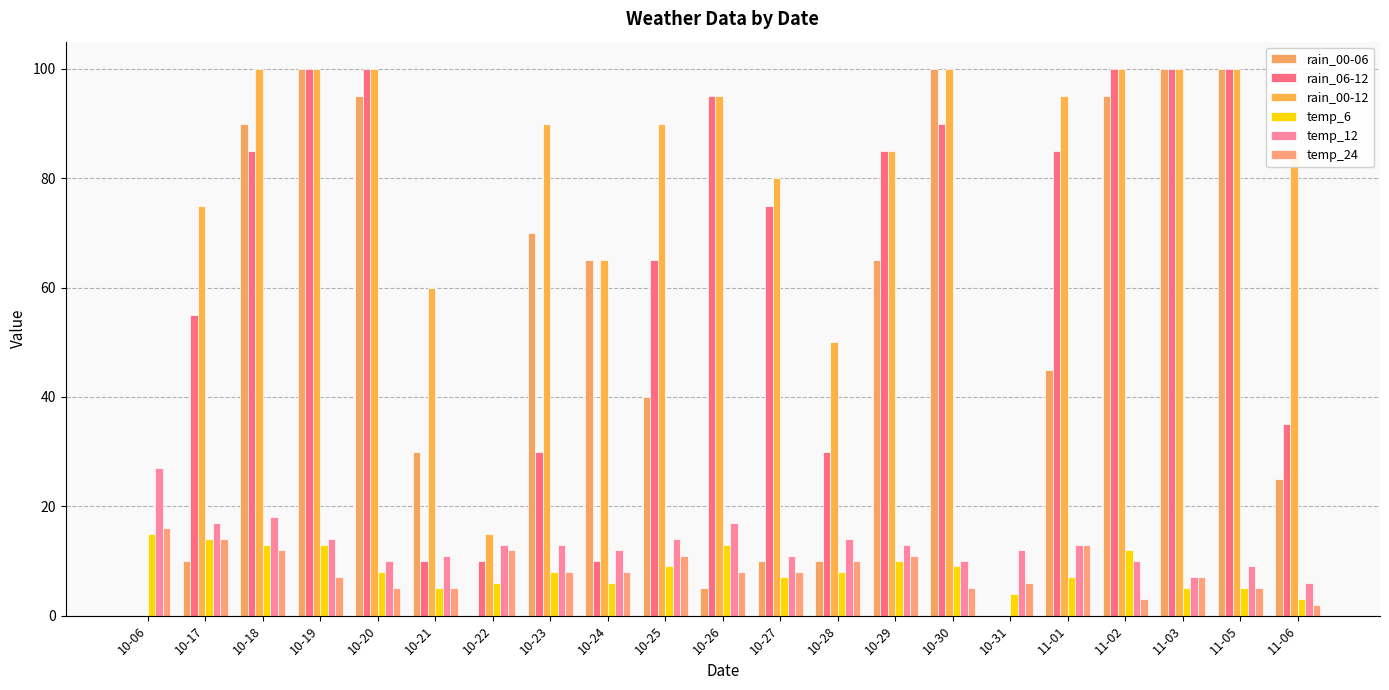

How many data points does each series have?

21